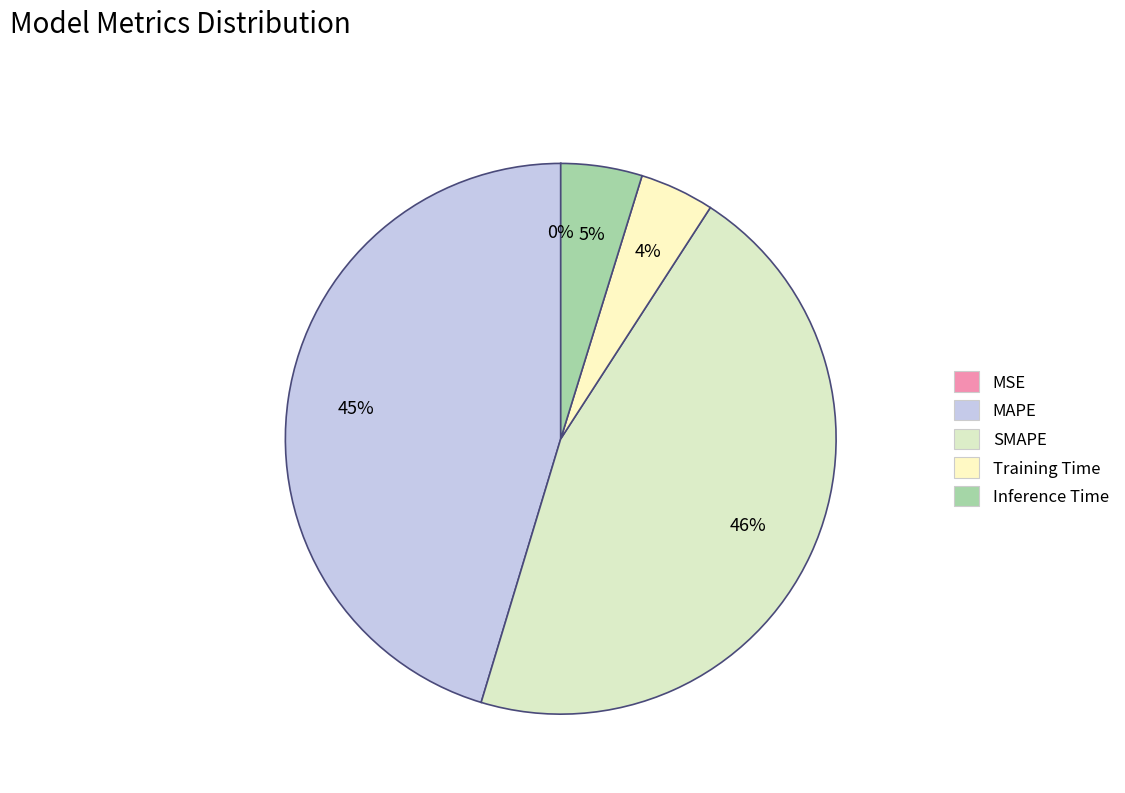

How much of the chart is everything except Inference Time?

95.2%